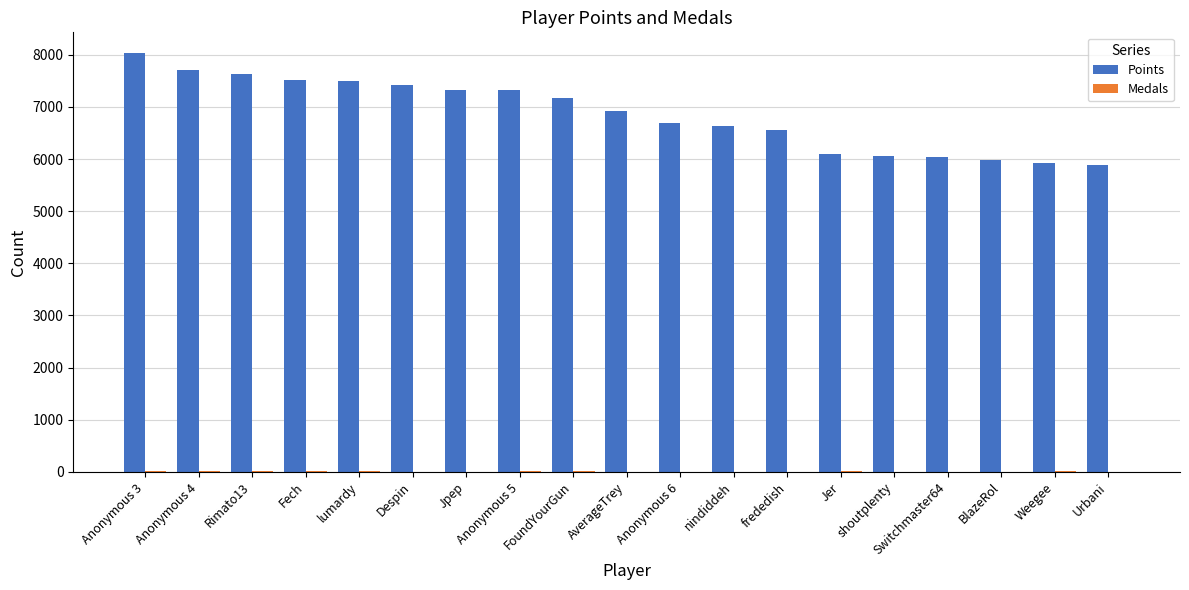

Which series has the largest total across all categories?

Points